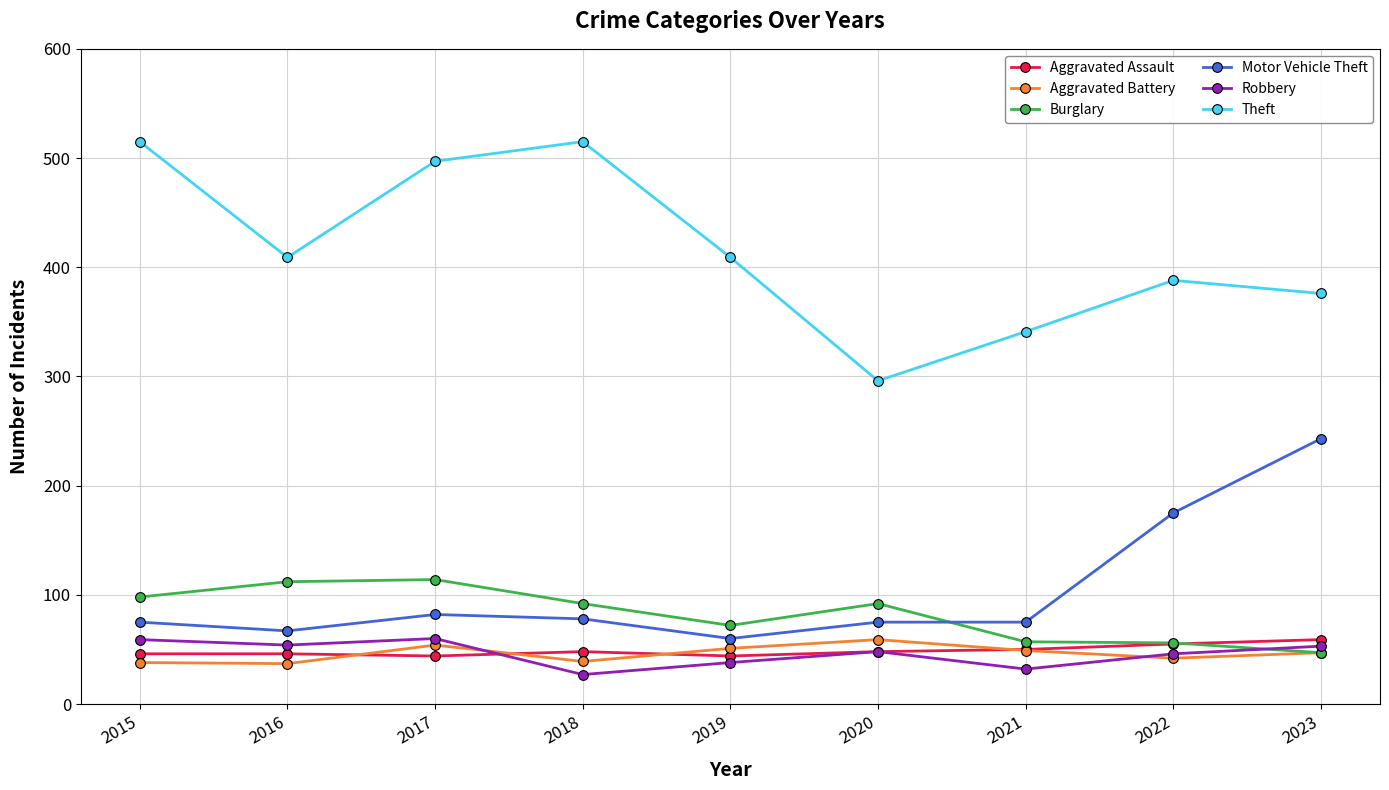

What is the difference between the highest and lowest values at 2017?

453